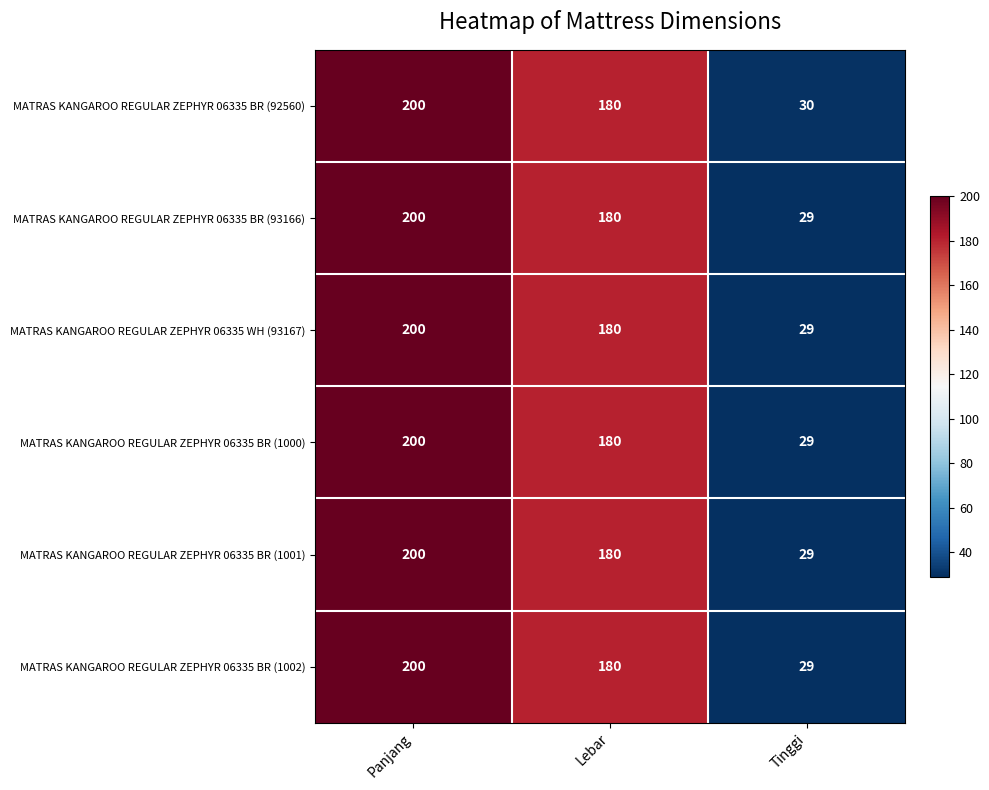

What is the minimum value shown in the chart?

29